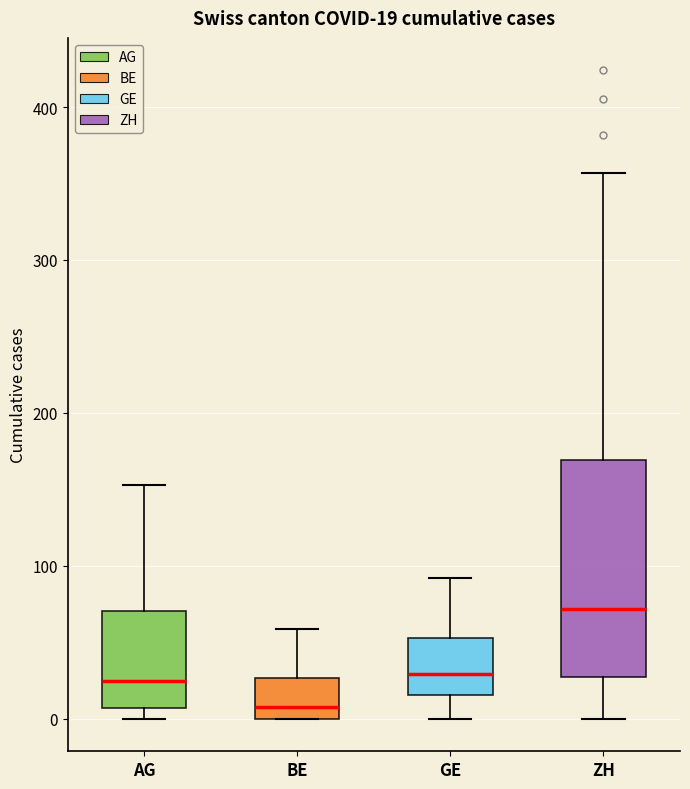

Which box's median line is the highest?

ZH